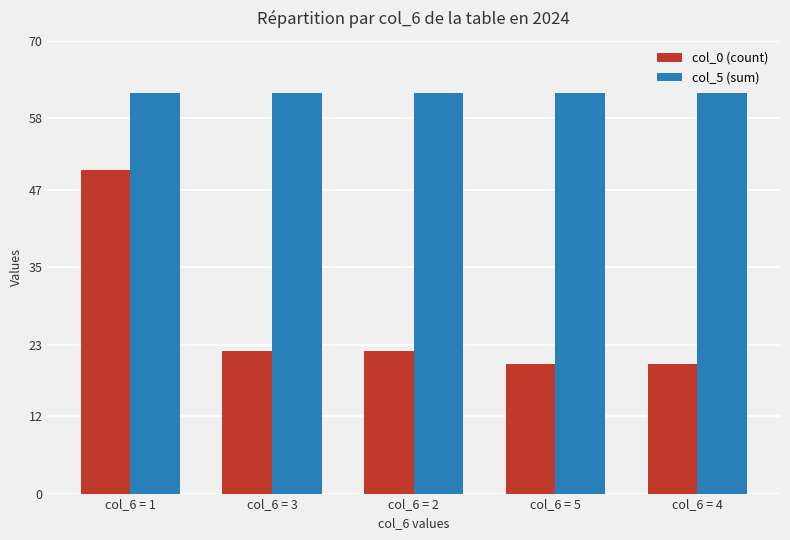

Which series has the largest range (max minus min)?

col_0 (count)